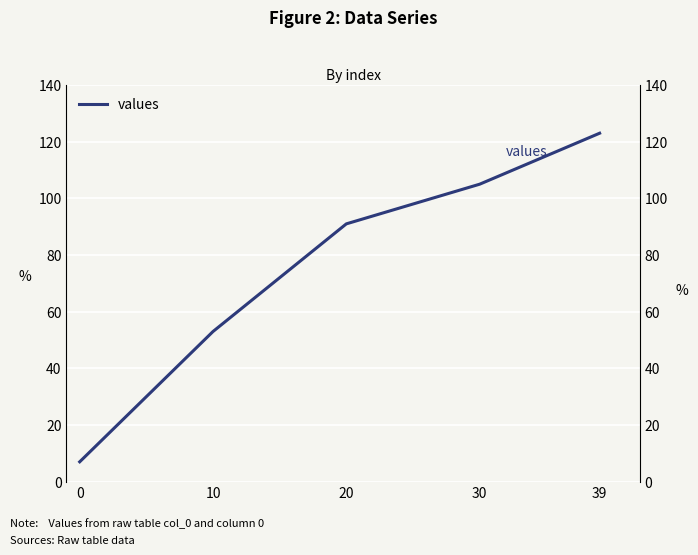

True or false: there are more than 1 points higher than both neighbors.

False